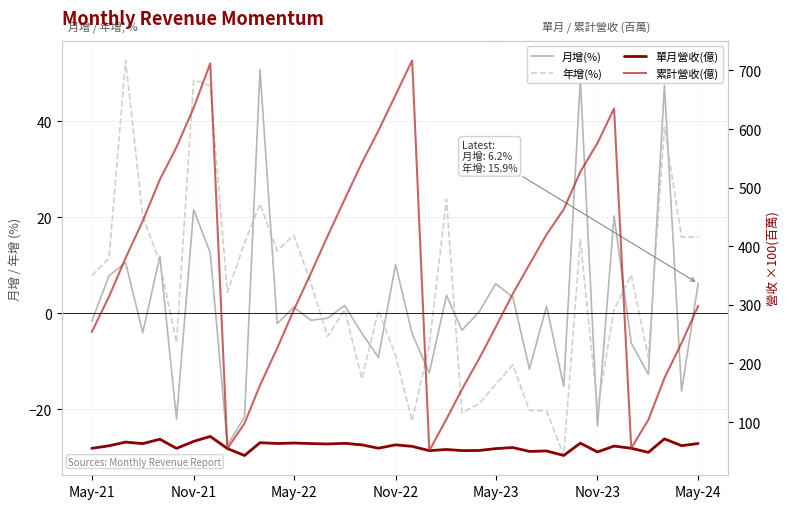

How many lines are shown in the chart?

4